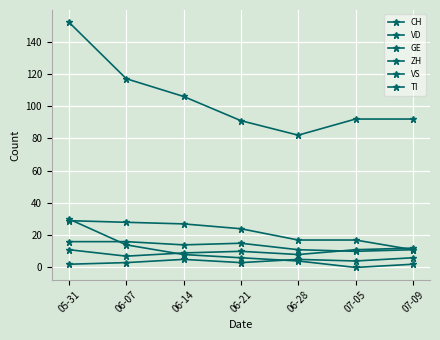

What is the highest value of the VS series?

16